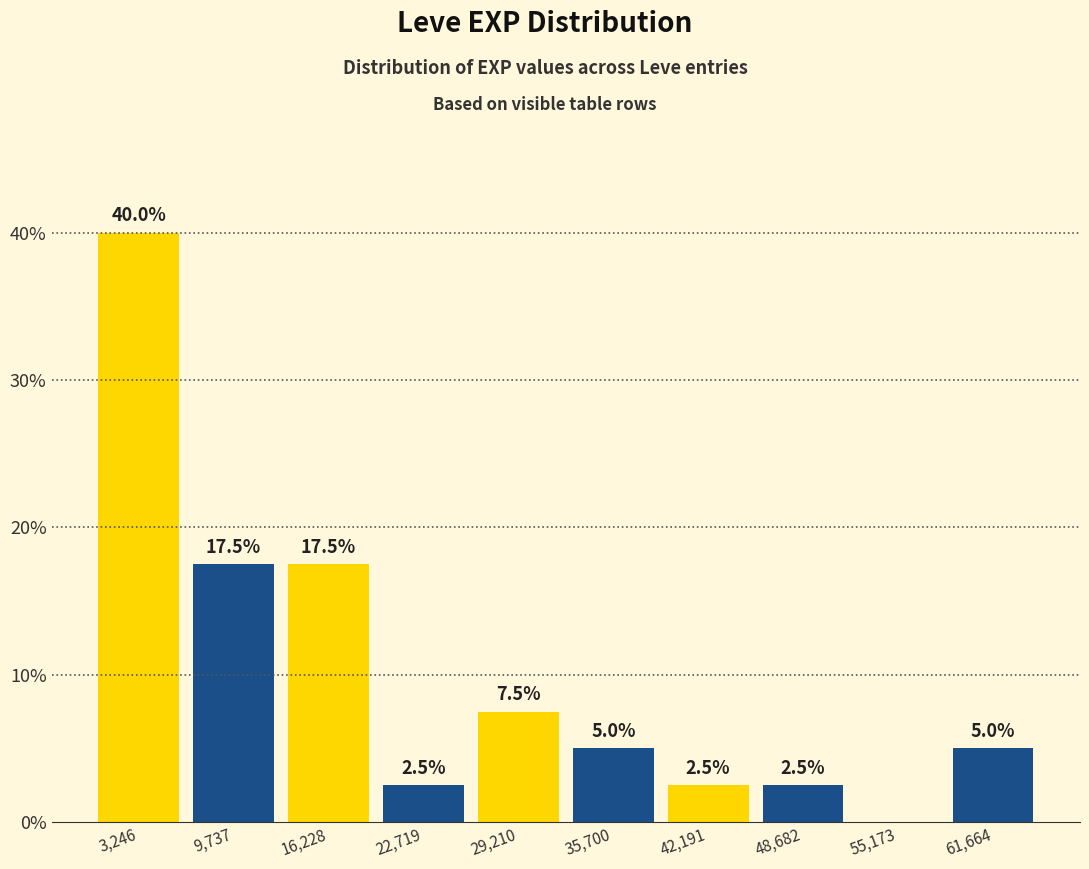

Over which range of the x-axis is the bar tallest?

0 to 6000